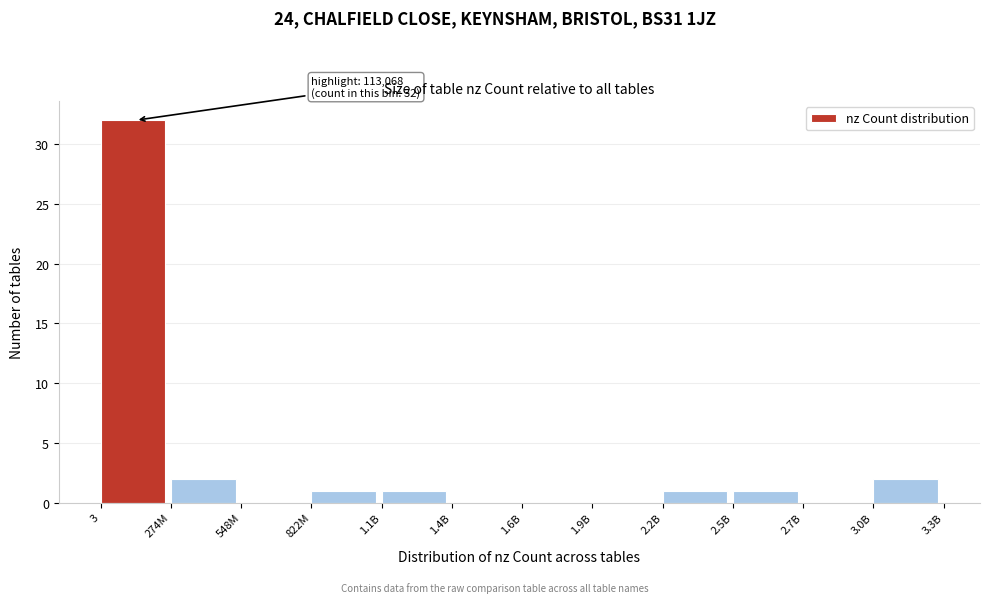

Reading right to left, transcribe all the data shown in this chart.

3.0B=2	2.7B=0	2.5B=1	2.2B=1	1.9B=0	1.6B=0	1.4B=0	1.1B=1	822M=1	548M=0	274M=2	3=32